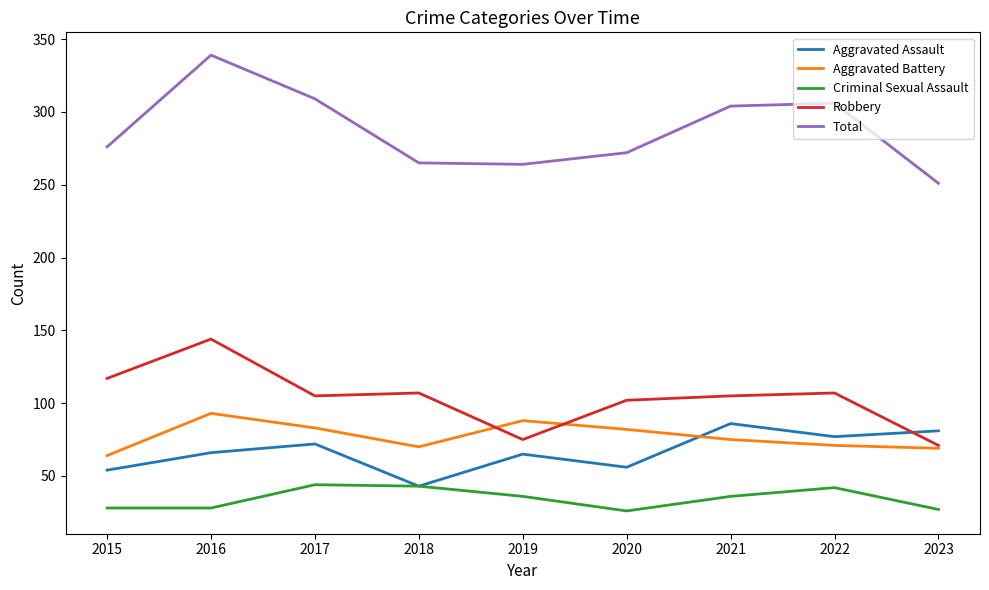

Which series has the largest range (max minus min)?

Total